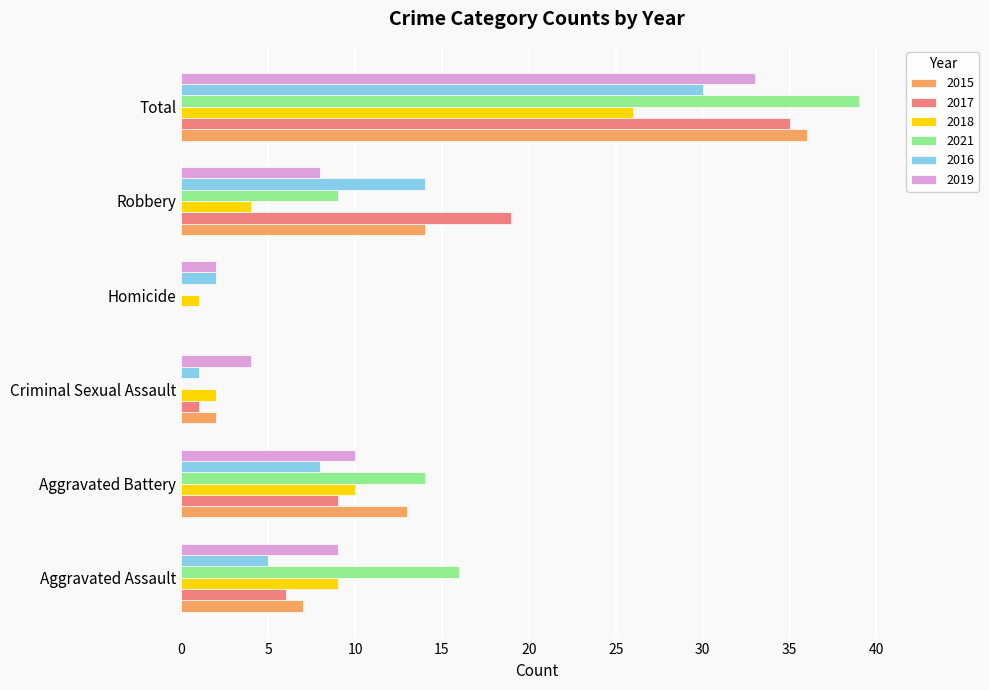

What is the sum of all 2019 values?

66